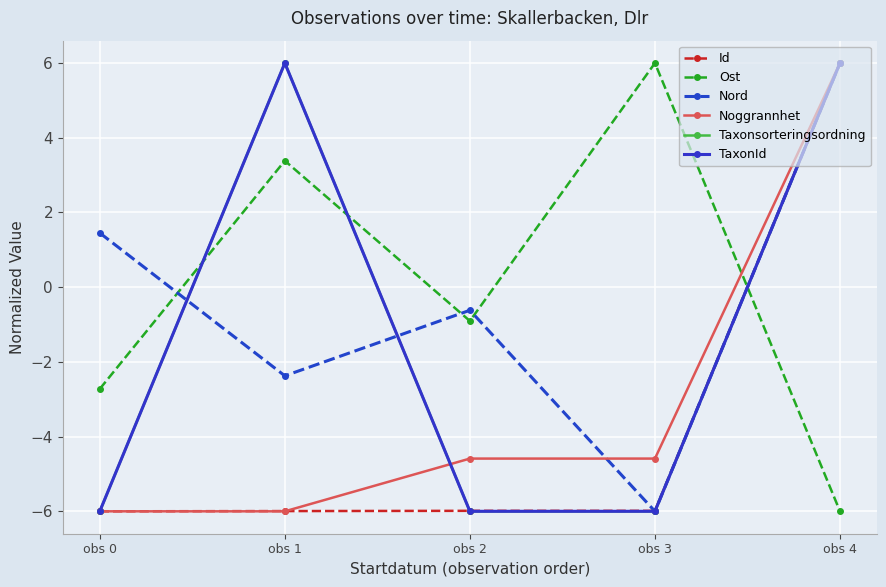

Is this an area chart (filled region under the line)?

No